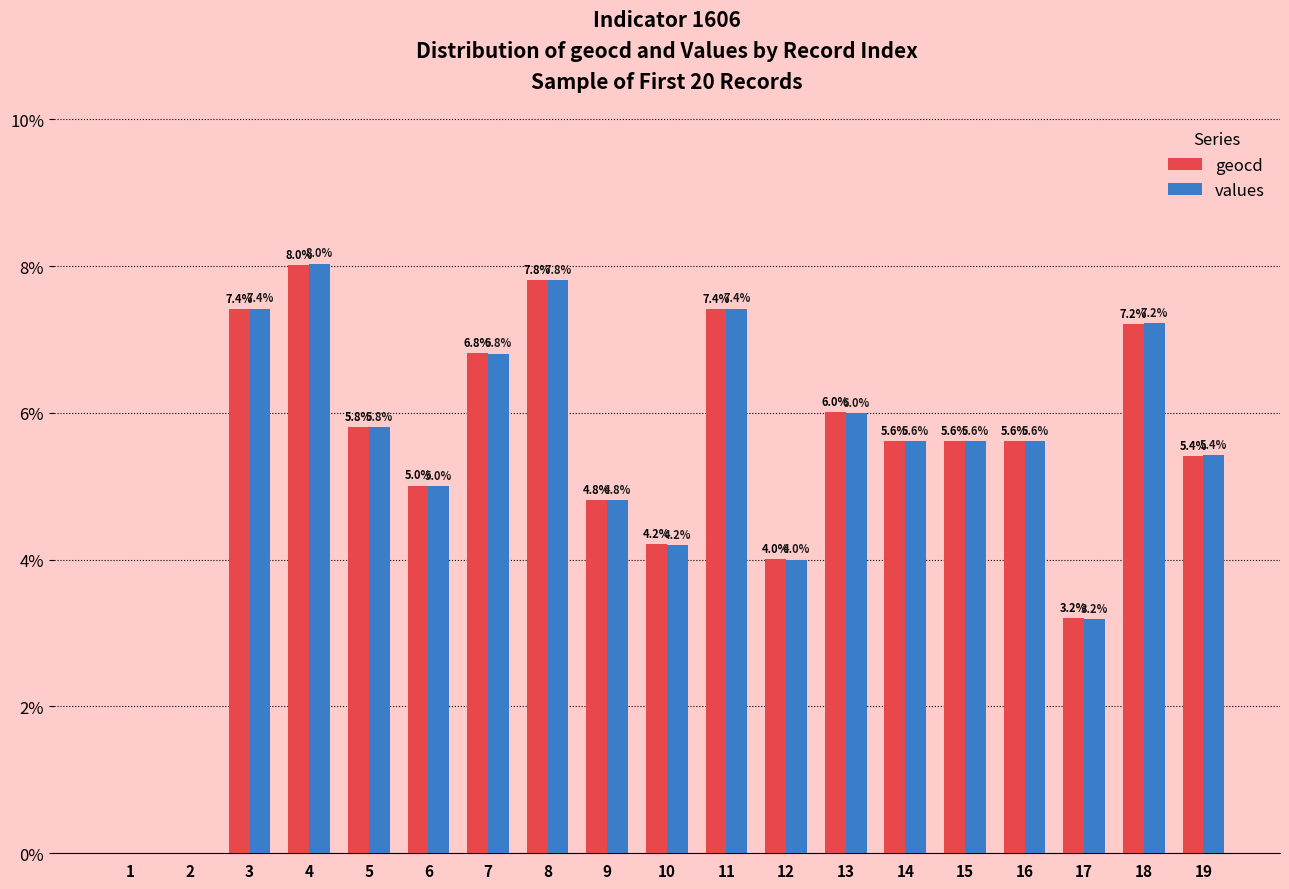

Does the chart contain stacked bars?

No